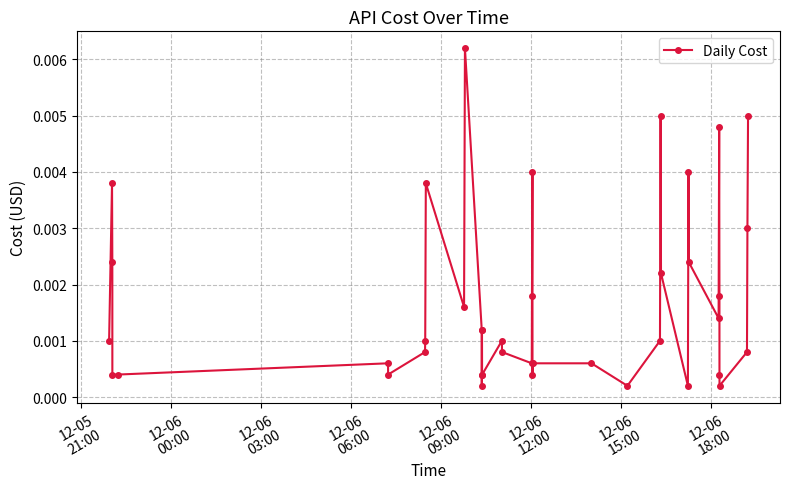

True or false: the data has more than 0 interior local peaks.

True